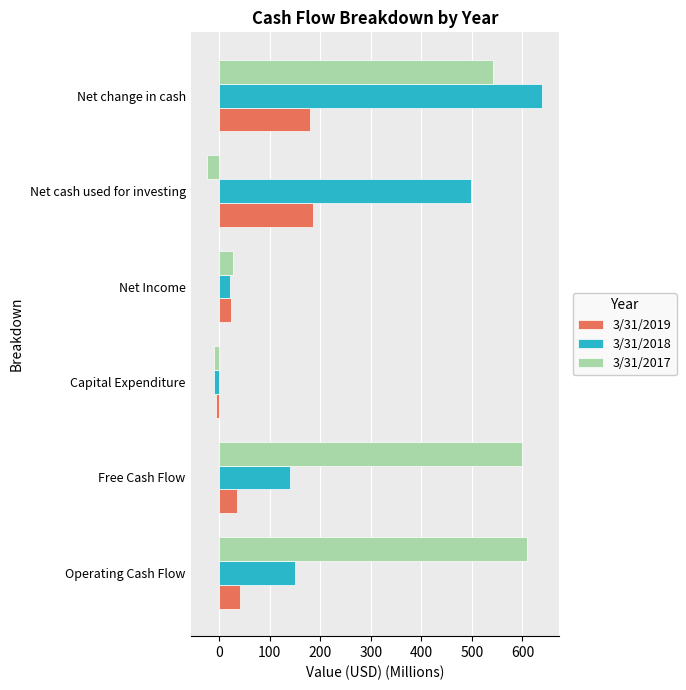

At which category does the chart reach its minimum across all series?

Net cash used for investing